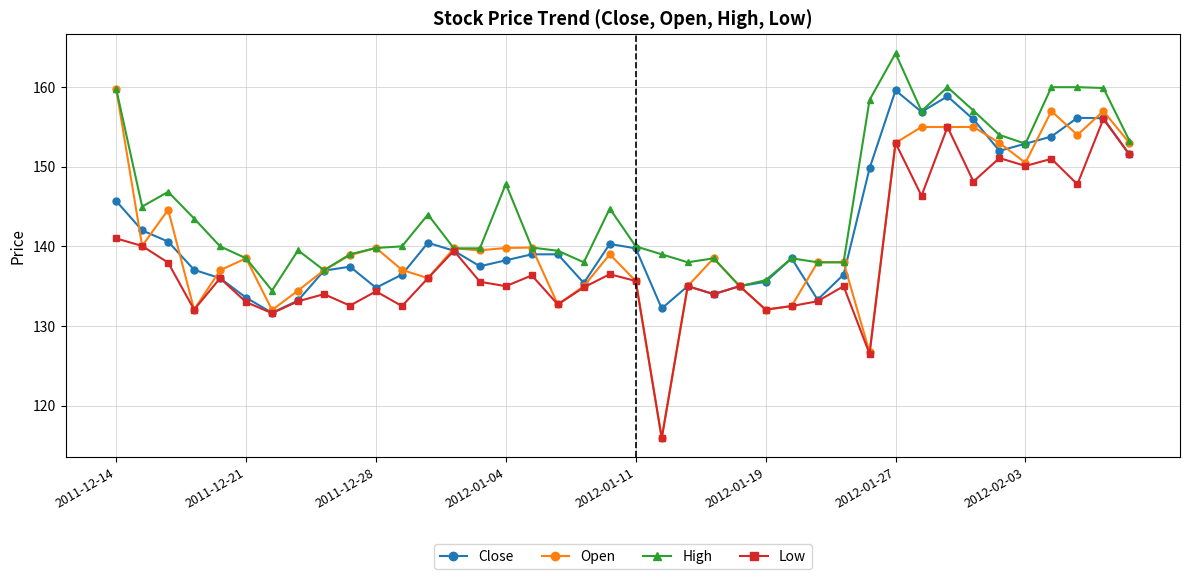

What are all the series names shown in the legend?

Close, Open, High, Low